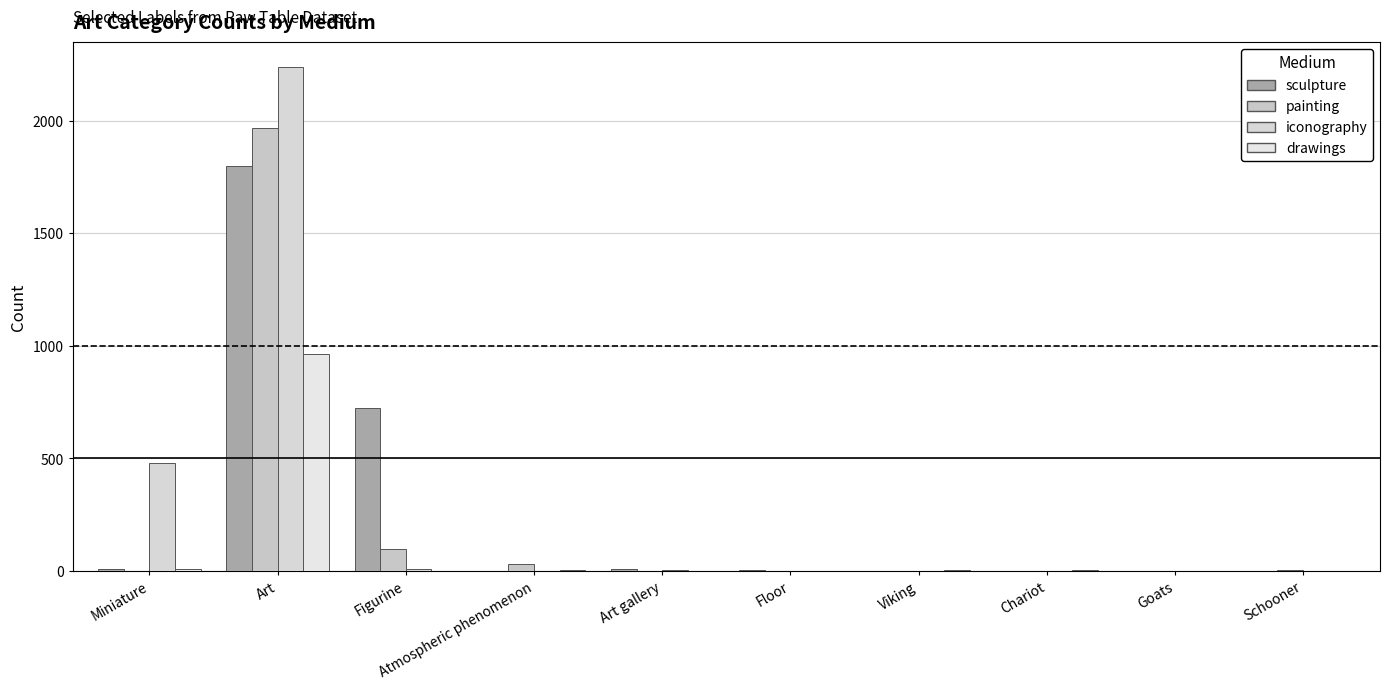

How many data points does each series have?

10